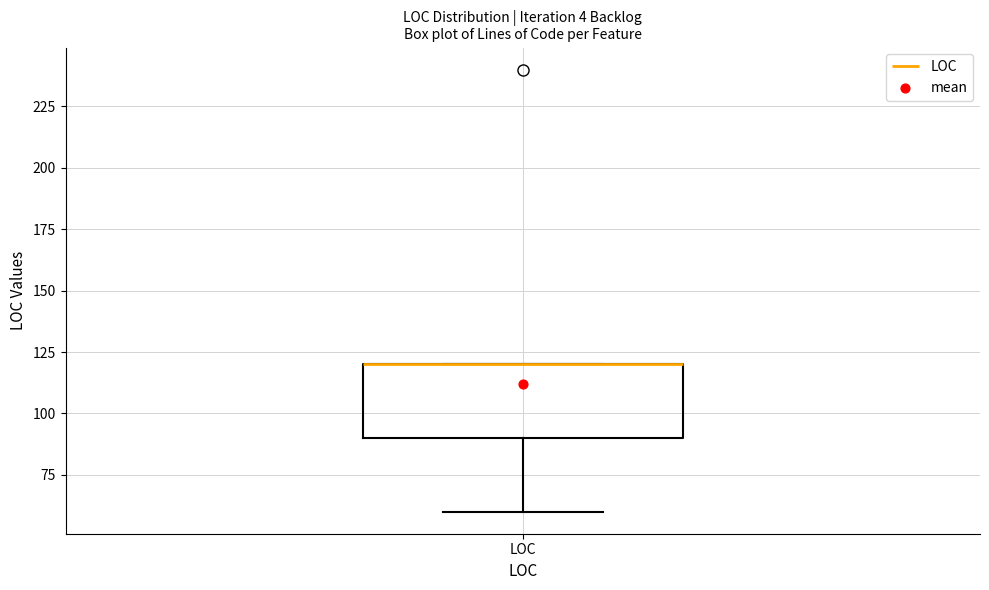

Read this box plot against the y-axis: the position of the median line, the range covered by the box, and the ends of both whiskers. The values are not printed on the chart, so give them approximately, as read against the axis.

median 120 (drawn on the box's upper edge), box 90 to 120, whiskers 60 to 120